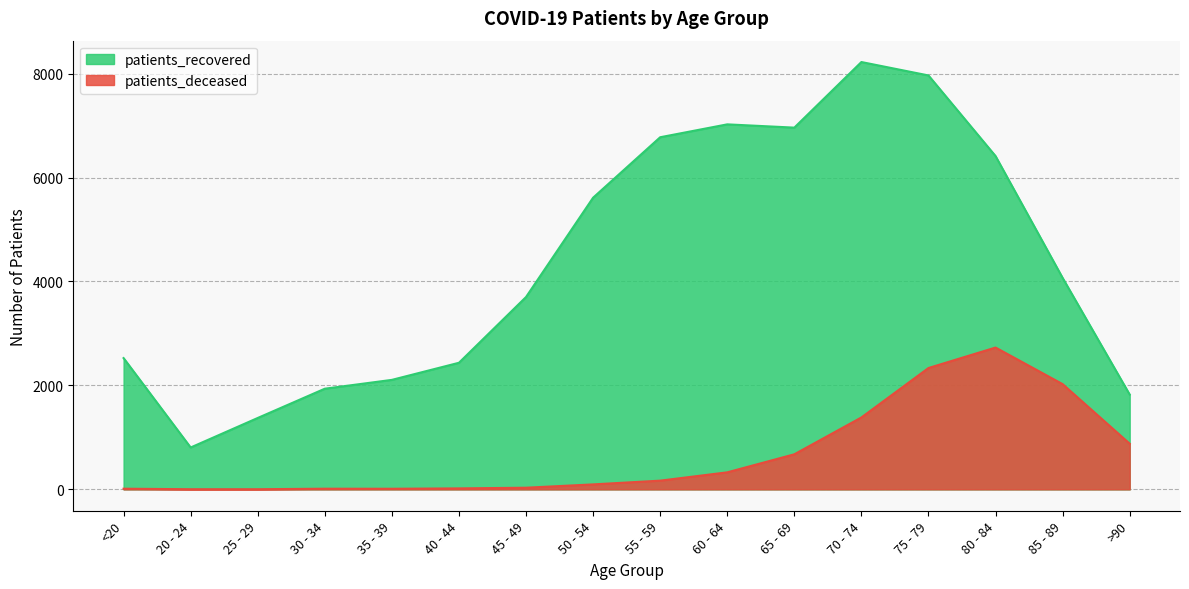

Where is the first local maximum for patients_deceased?

30 - 34